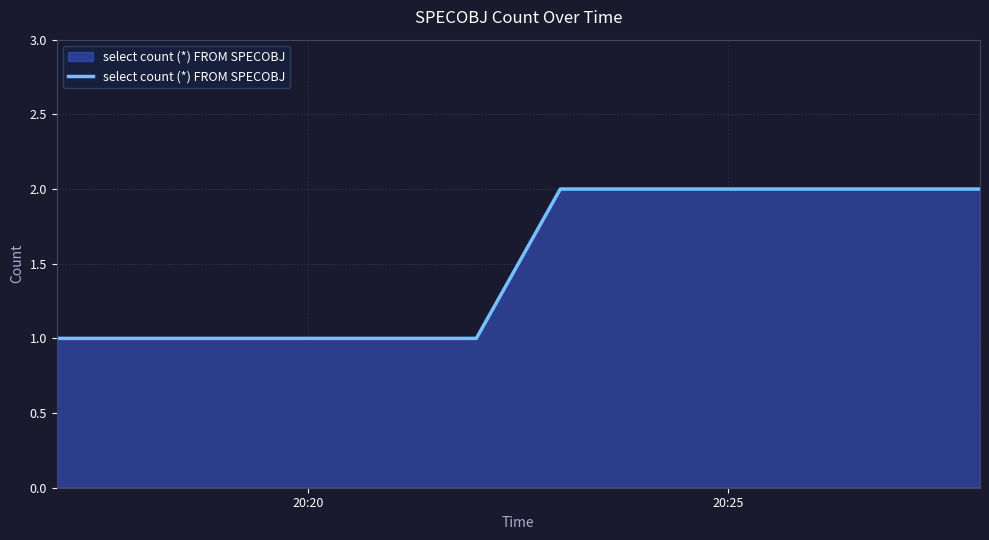

Is this an area chart (filled region under the line)?

Yes